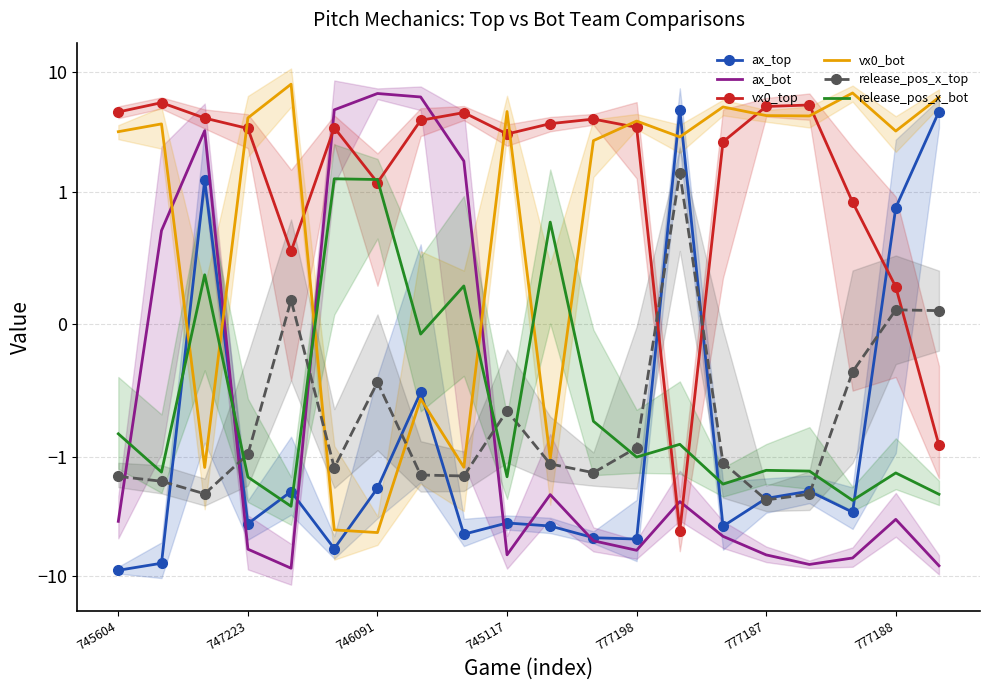

What is the average value of the release_pos_x_bot series?

-0.8